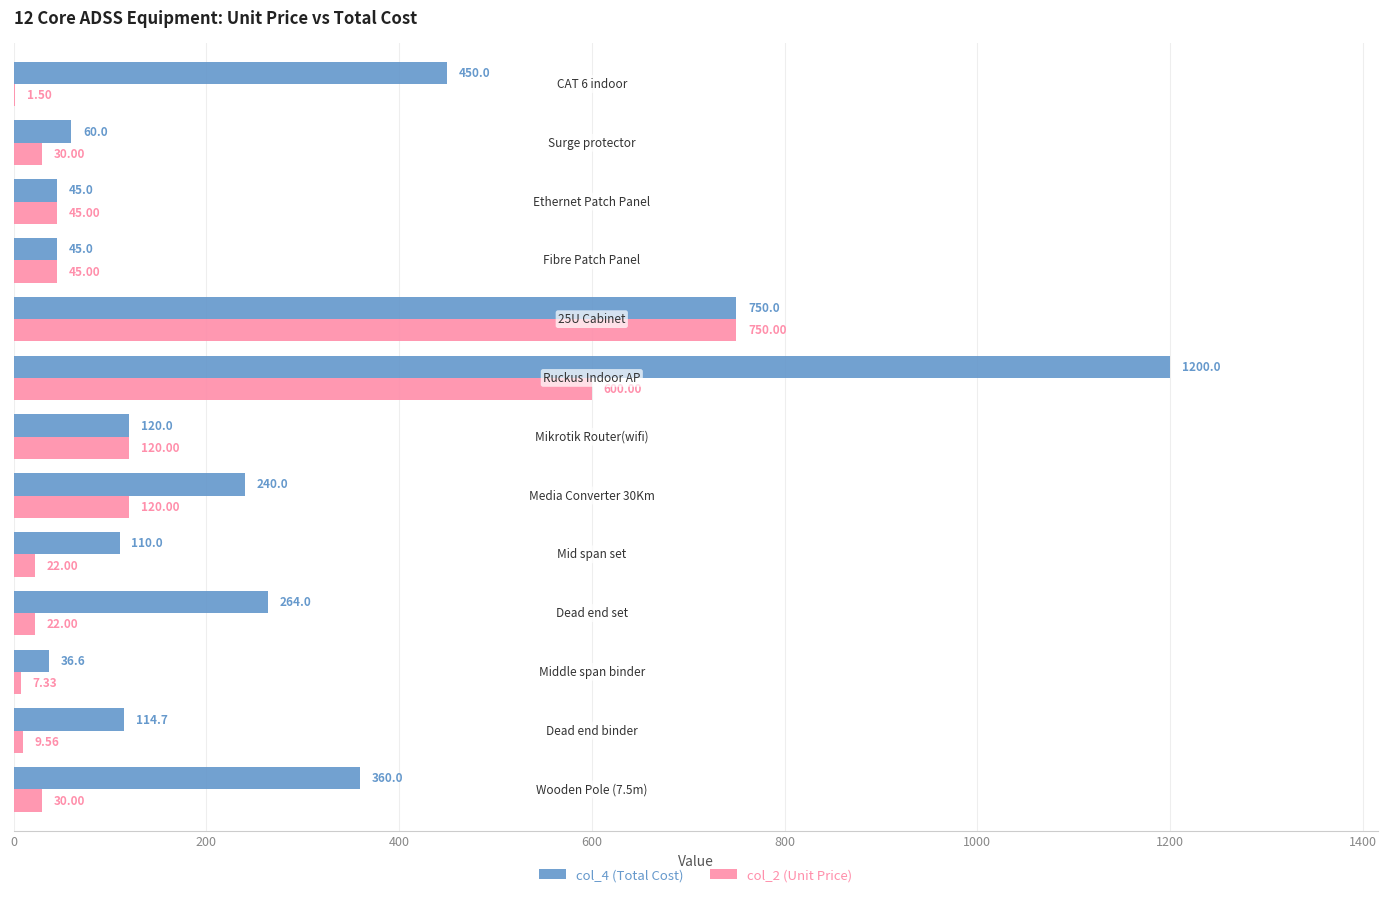

How many data points does each series have?

13